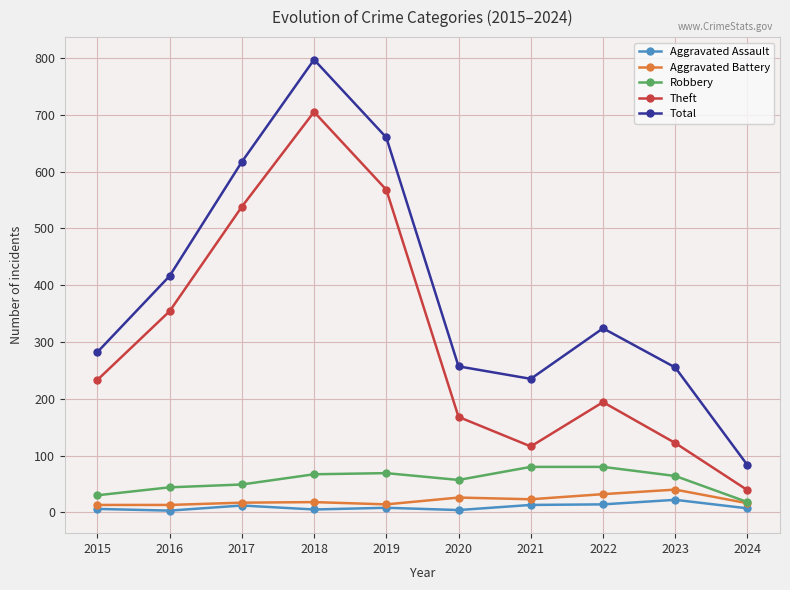

True or false: Aggravated Battery and Theft cross at least once.

False